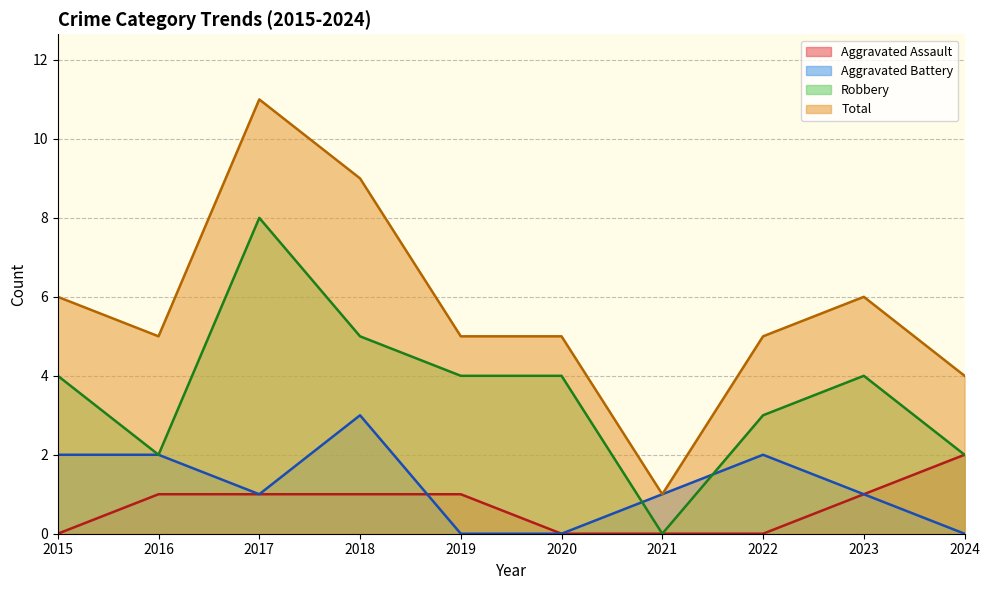

True or false: Total and Aggravated Battery cross at least once.

False